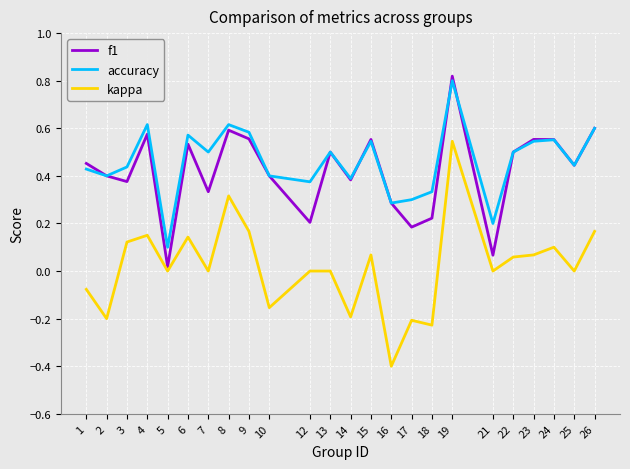

True or false: f1 and kappa intersect in this chart.

False